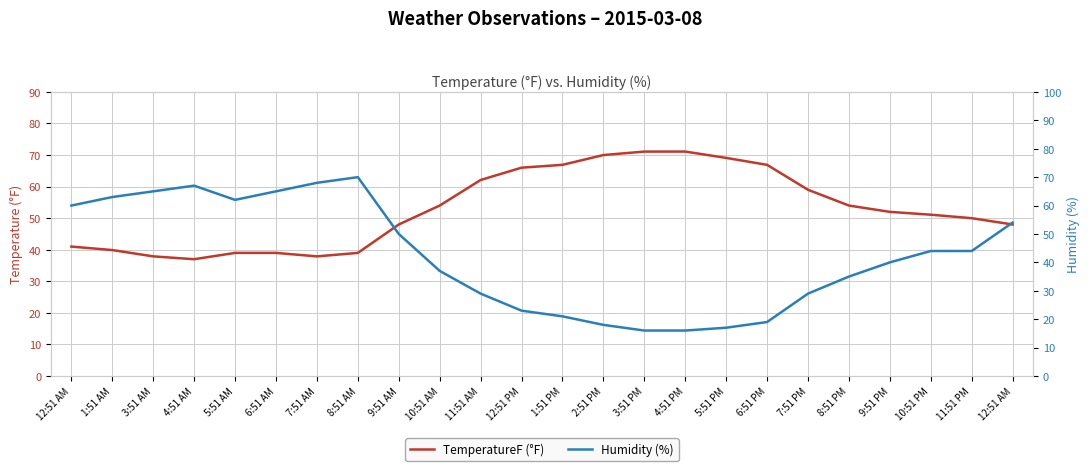

The value of TemperatureF (°F) at 9:51 AM is 48.0. True or false?

True